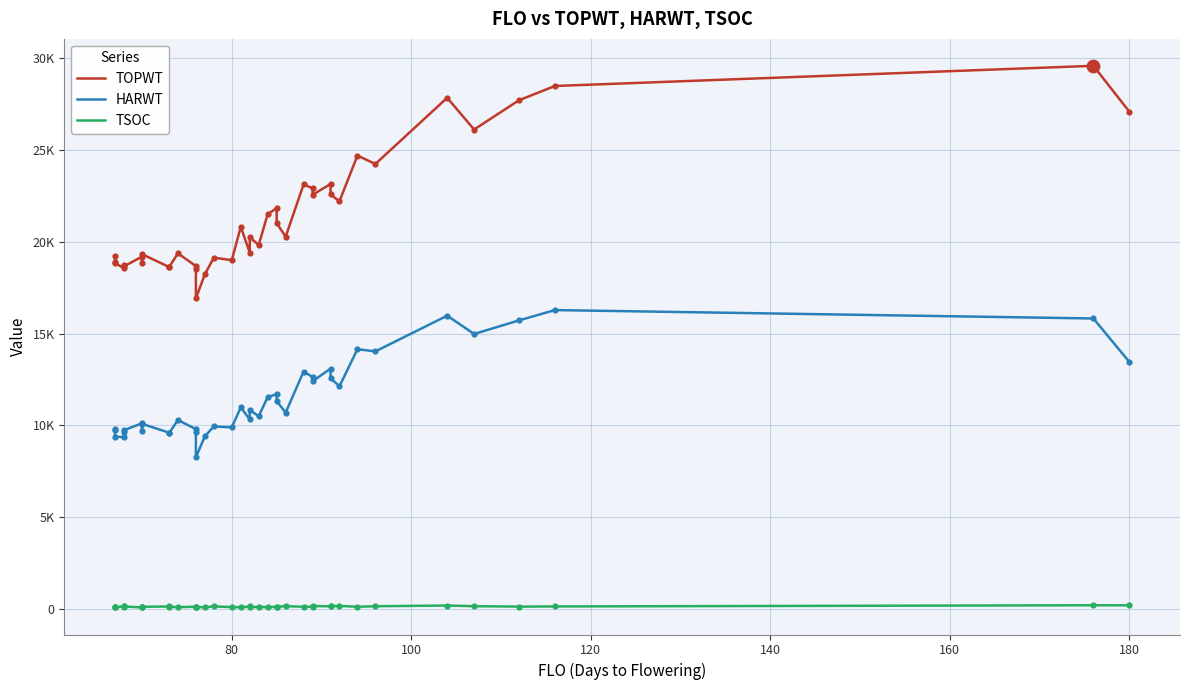

Which series has the largest total across all categories?

TOPWT